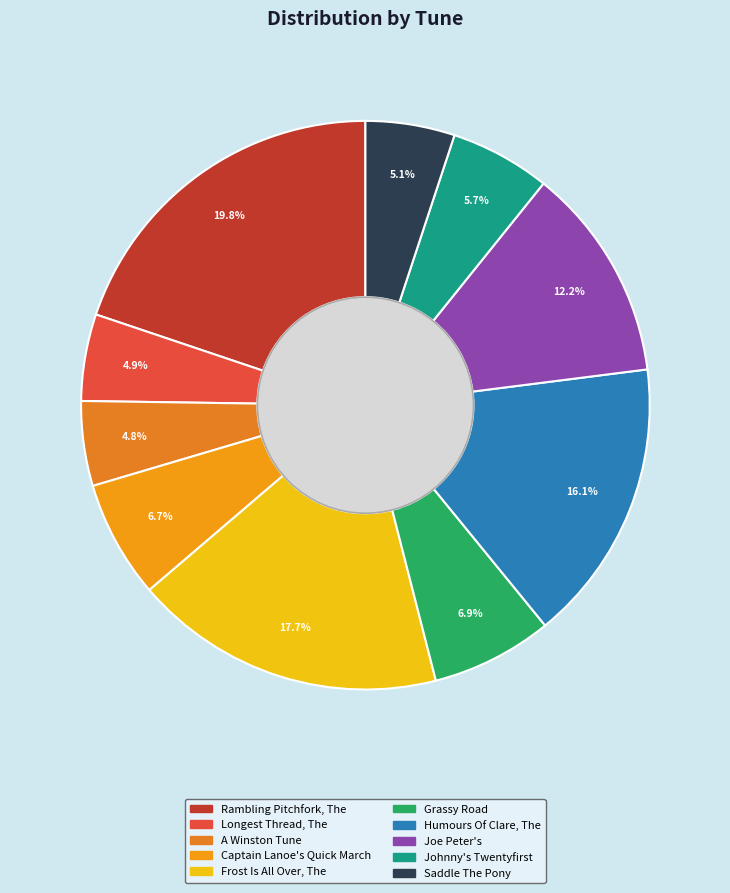

To the nearest percent, what percentage of the pie is Captain Lanoe's Quick March?

7%